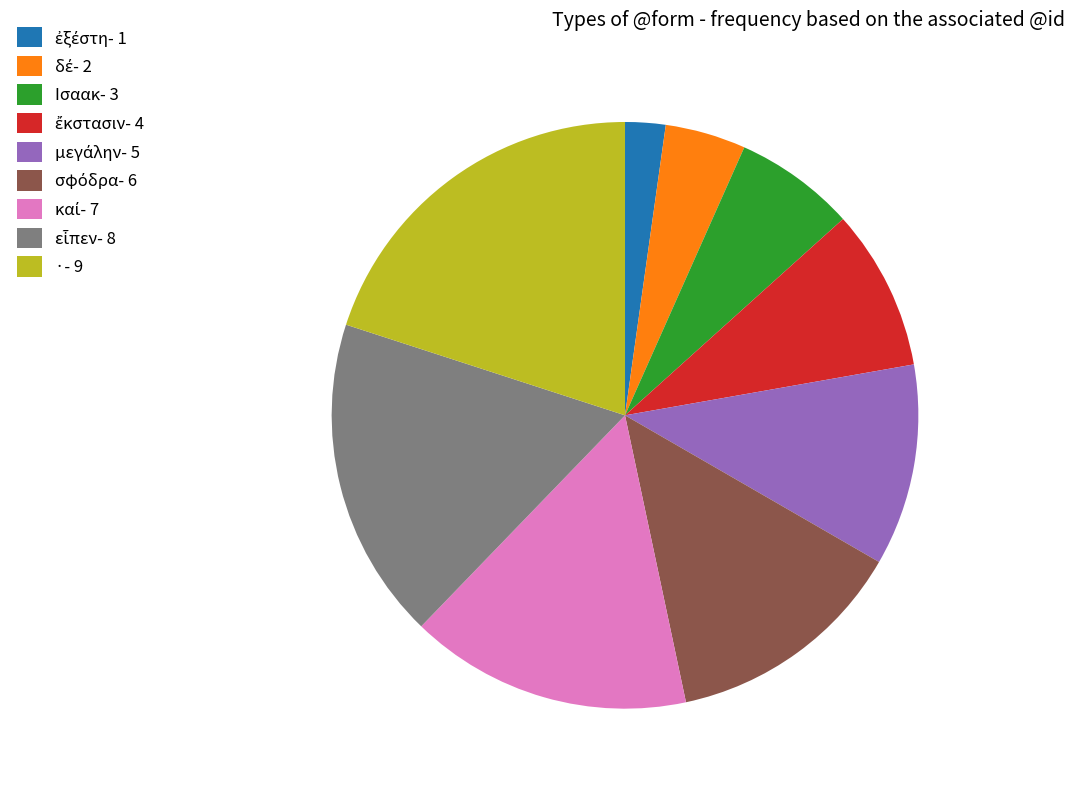

Does any single category account for the majority?

No